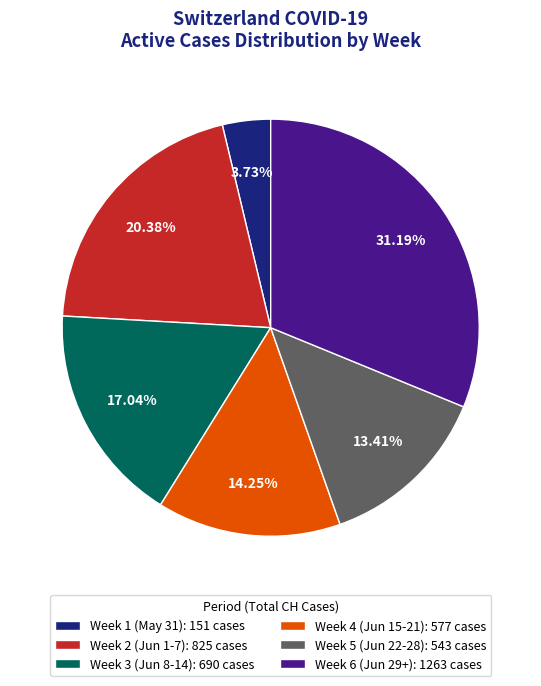

Approximately how many times larger is the value at Week 3 (Jun 8-14): 690 cases compared to Week 6 (Jun 29+): 1263 cases?

0.5